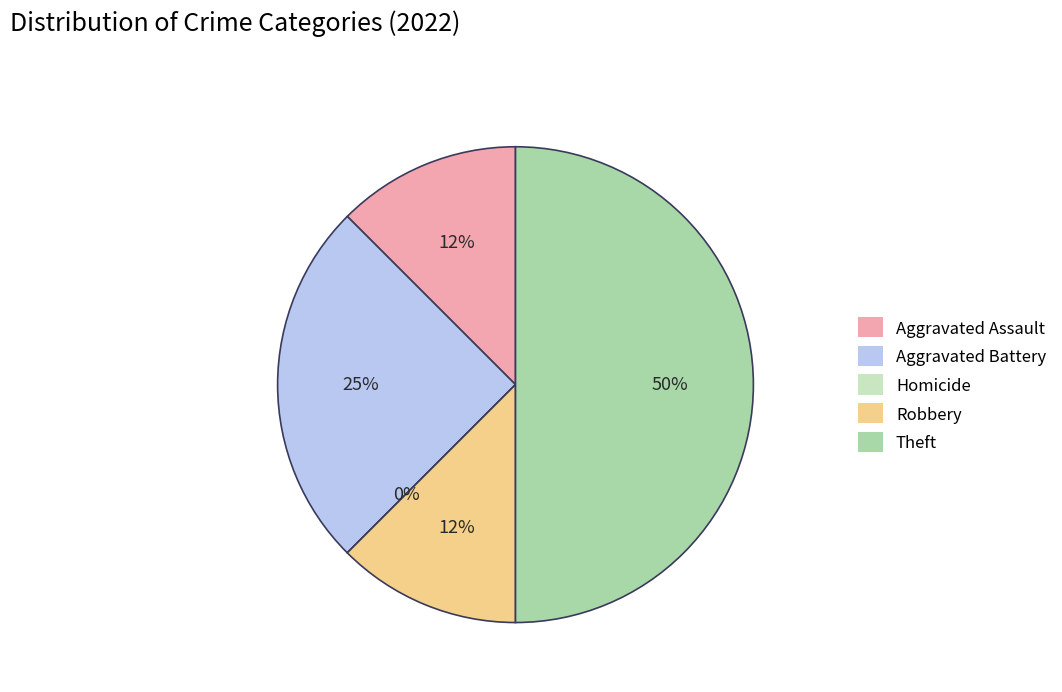

Combined, what portion of the pie is Robbery and Homicide?

12.5%